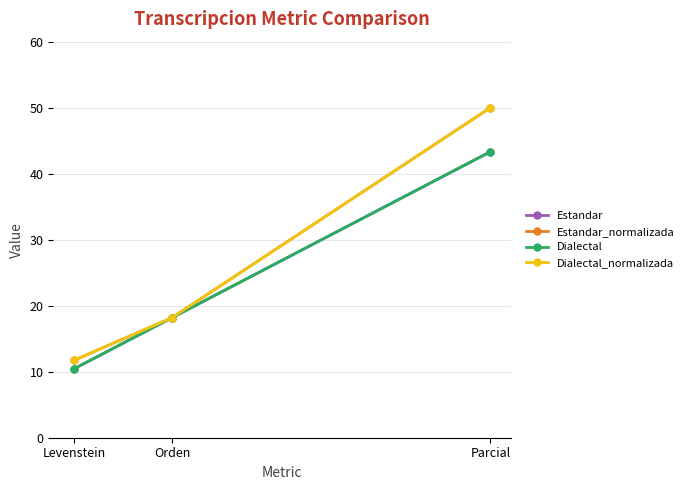

Does the chart display data point markers on the line(s)?

Yes